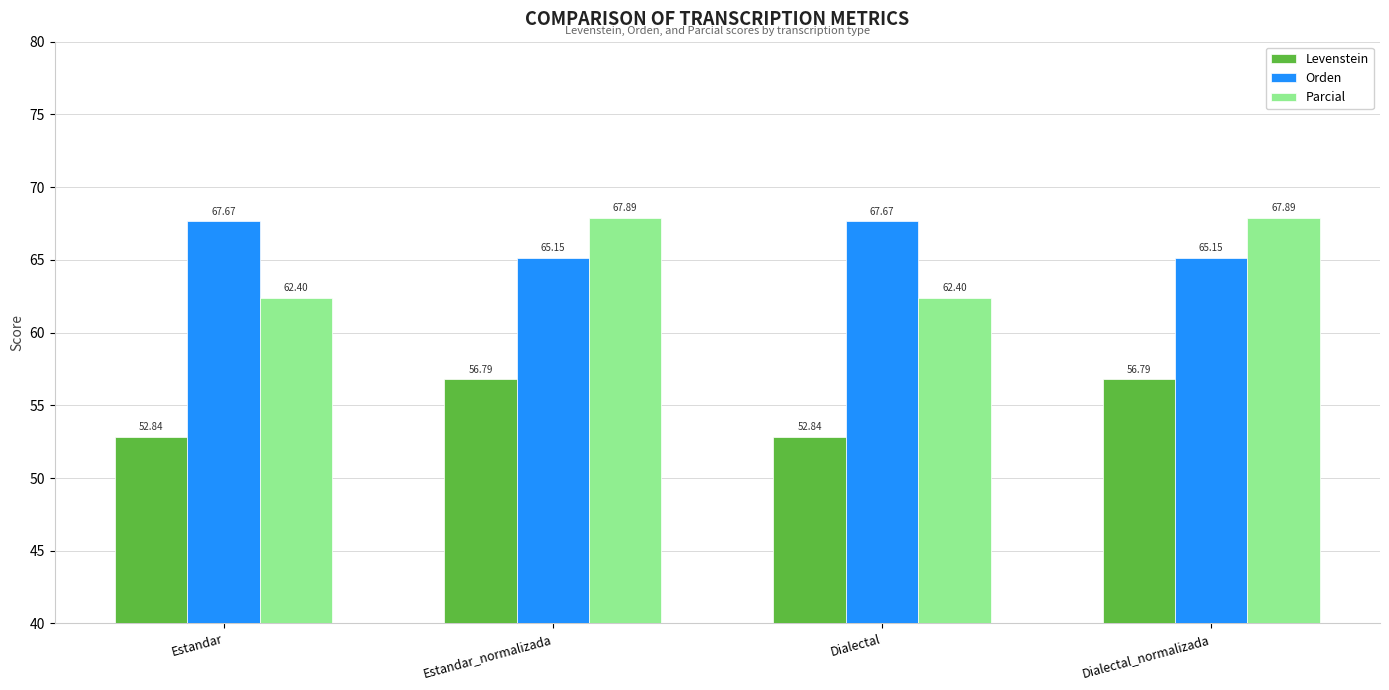

How many distinct data groups are displayed?

3